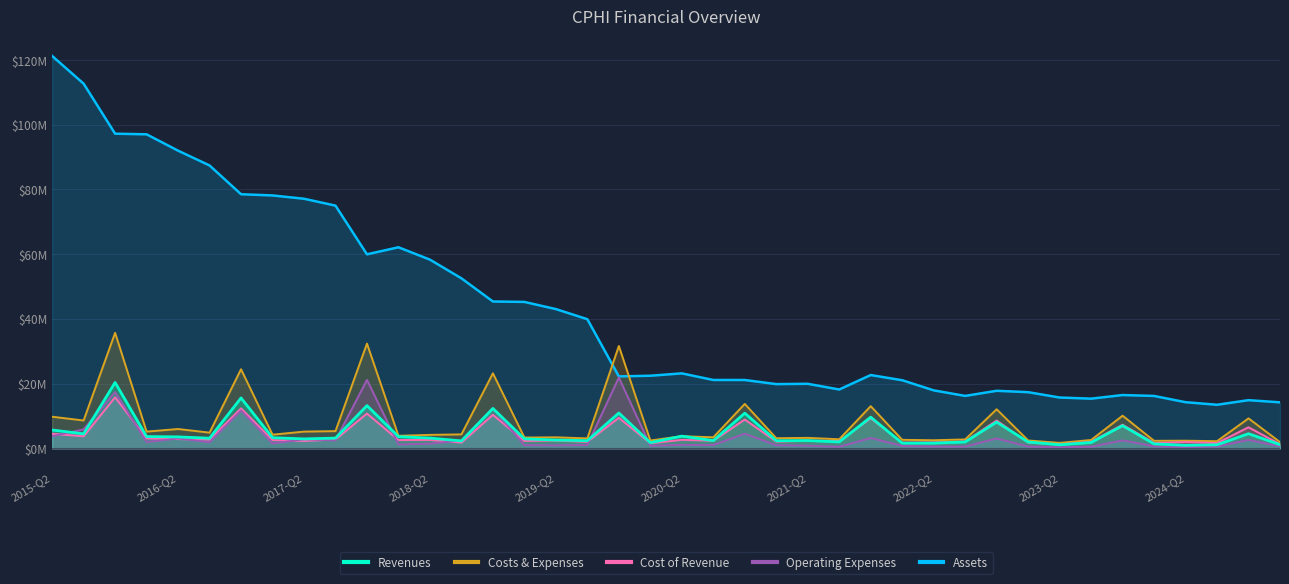

How many data points in Costs & Expenses are less than 4?

20